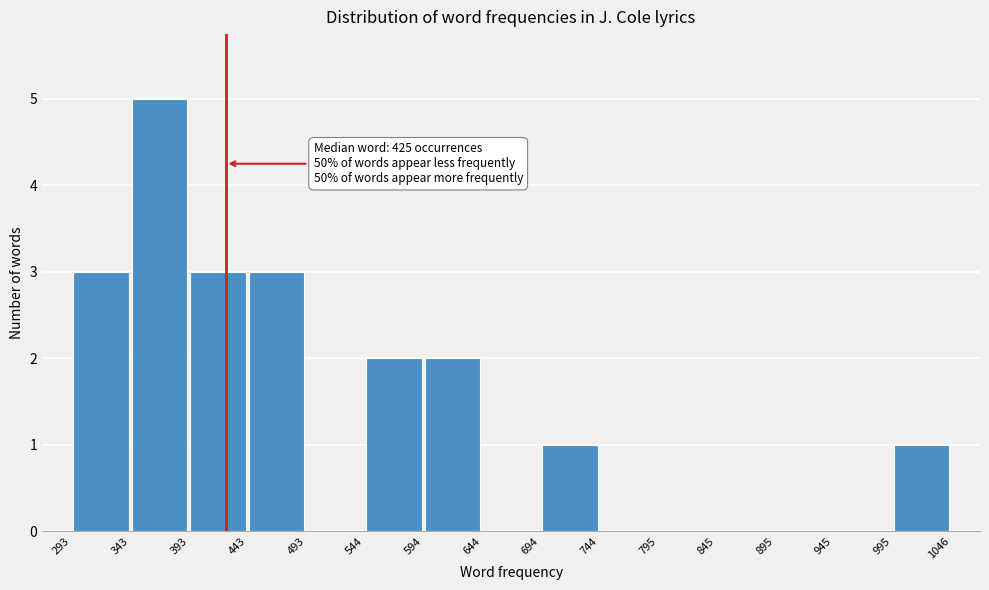

Over which range of the x-axis is the bar tallest?

343 to 393